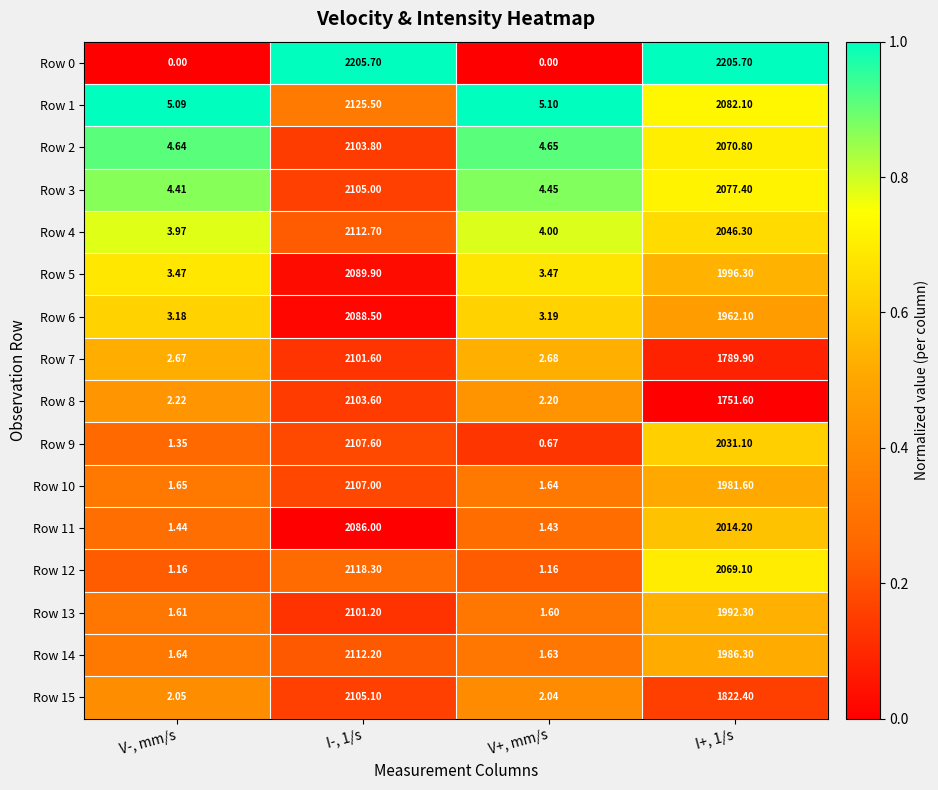

Is the value of Row 11 at V+, mm/s greater than the value of Row 7 at I-, 1/s?

No